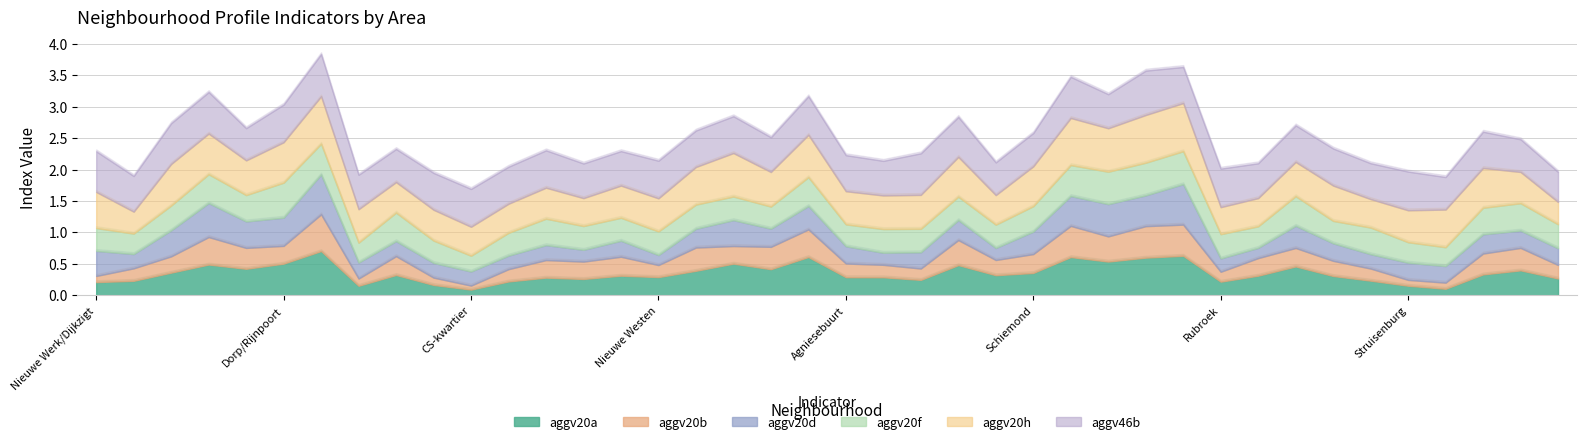

At which category does aggv20f reach its first local valley?

OudMathenesse/Witte Dorp